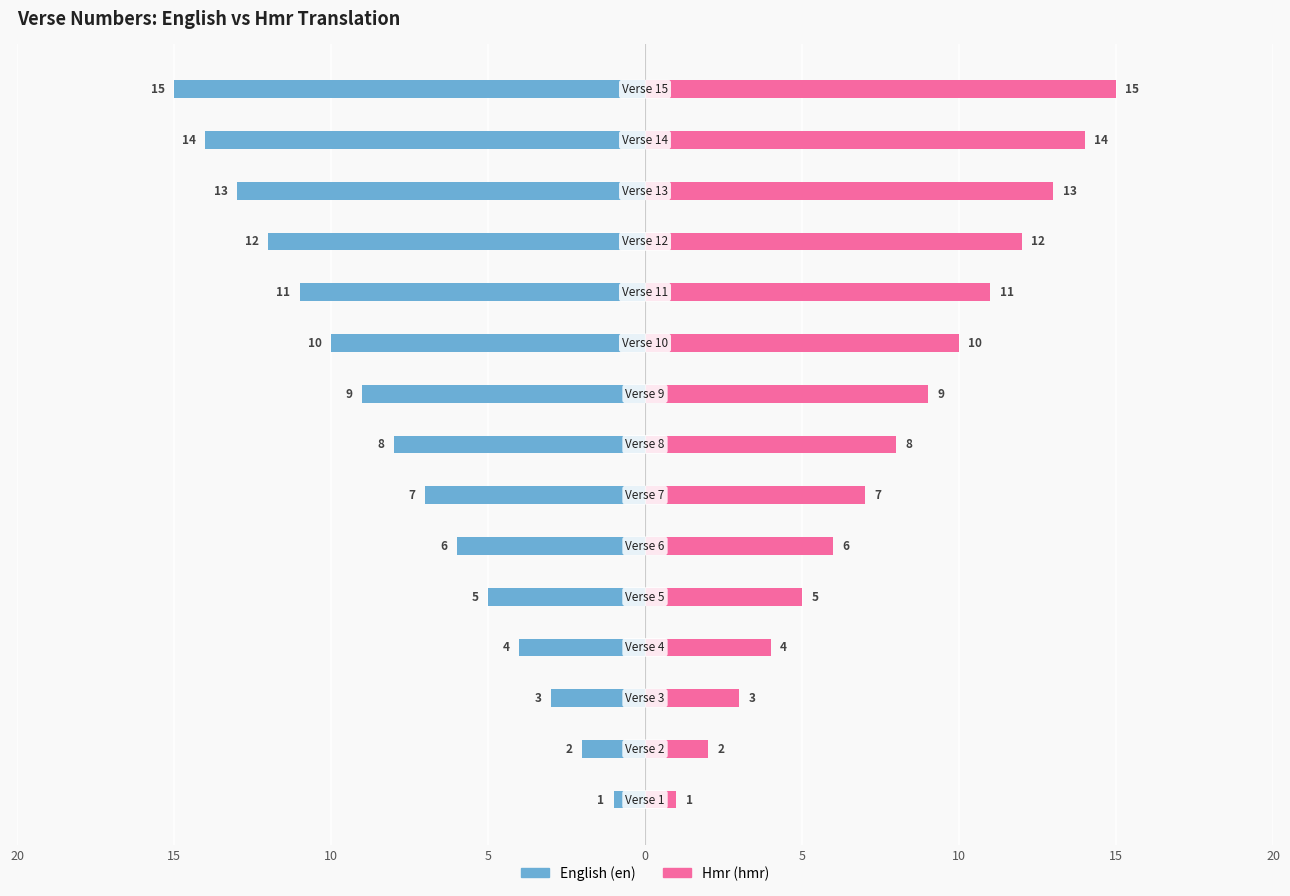

Which series has the widest spread of values?

English (en)